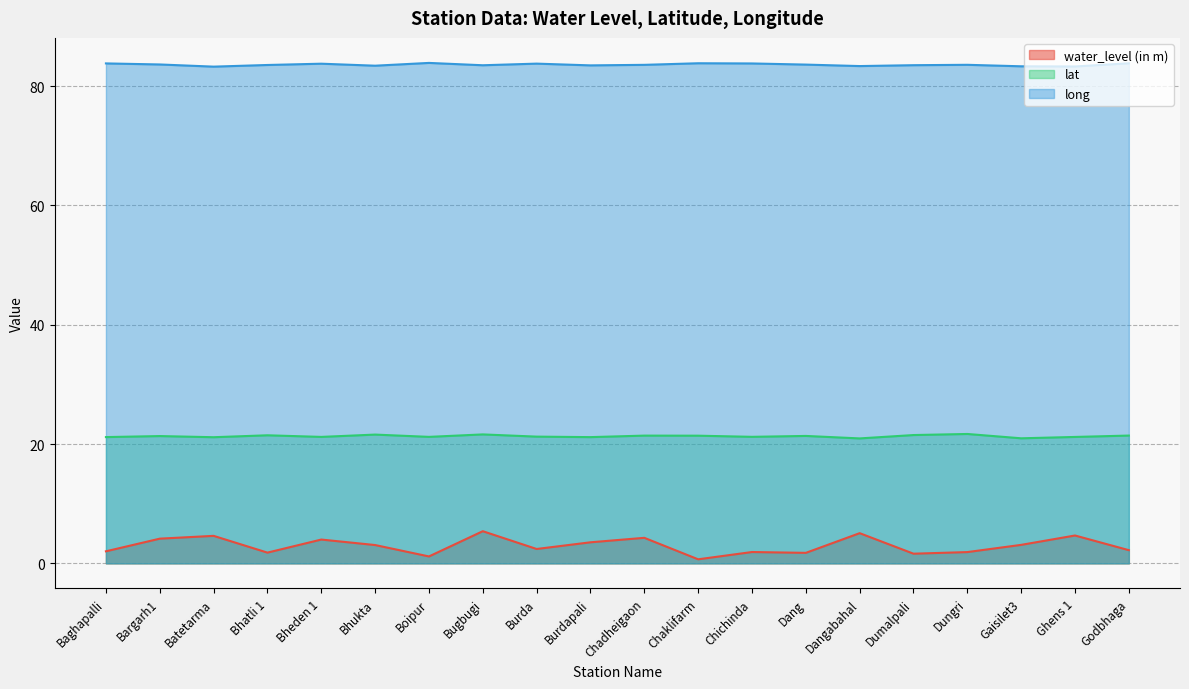

At which label is long closest to 83?

Batetarma